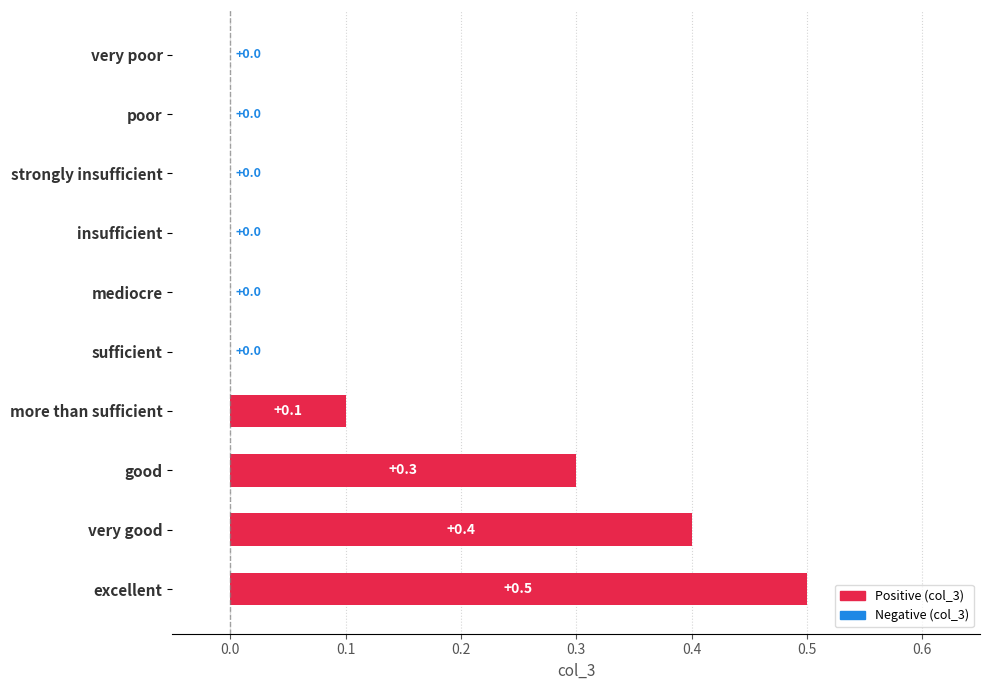

What is the maximum value shown in the chart?

0.5